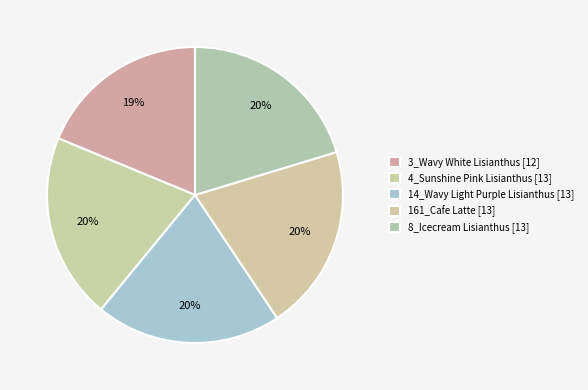

How many segments does this pie chart have?

5